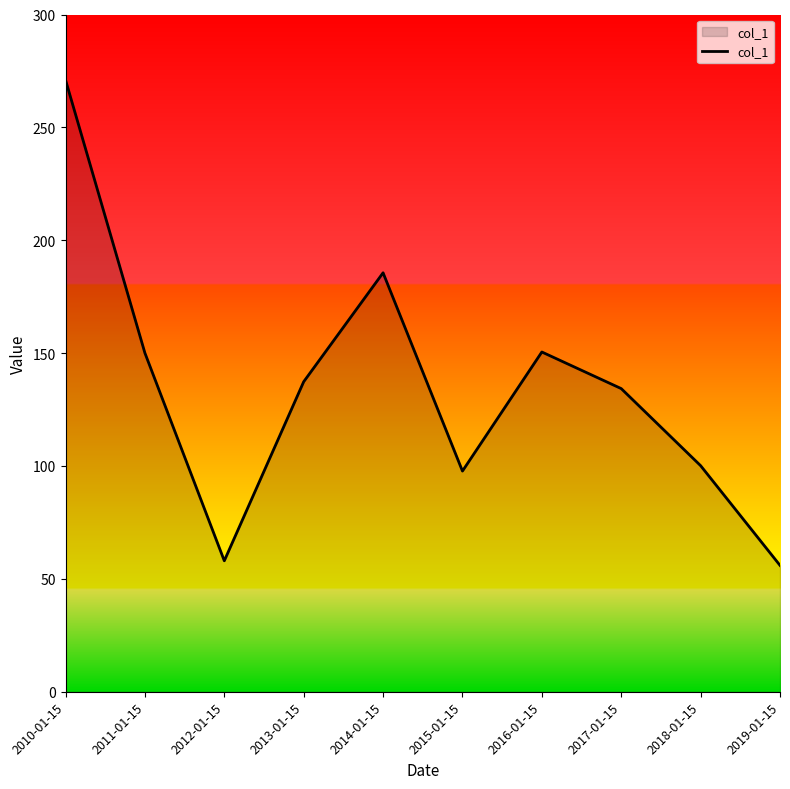

What position from the left is 2019-01-15?

10